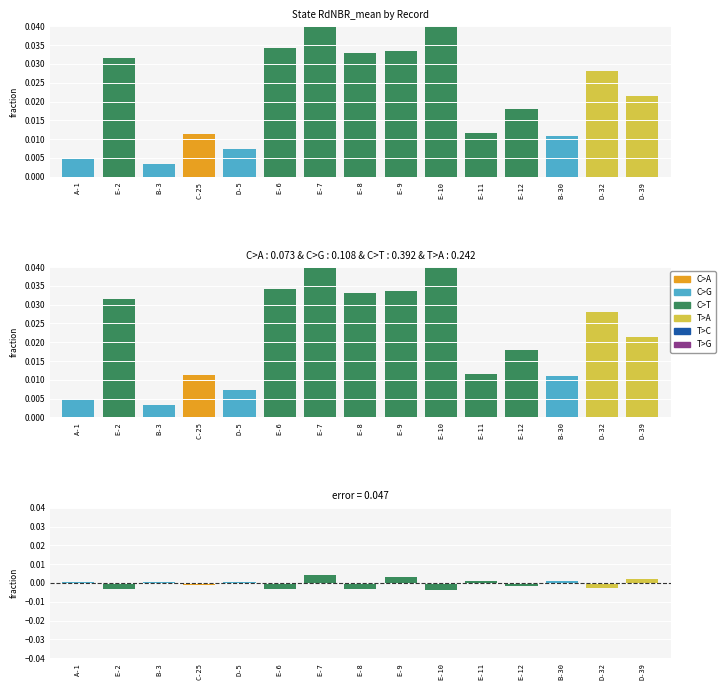

How many groups of bars are there?

15